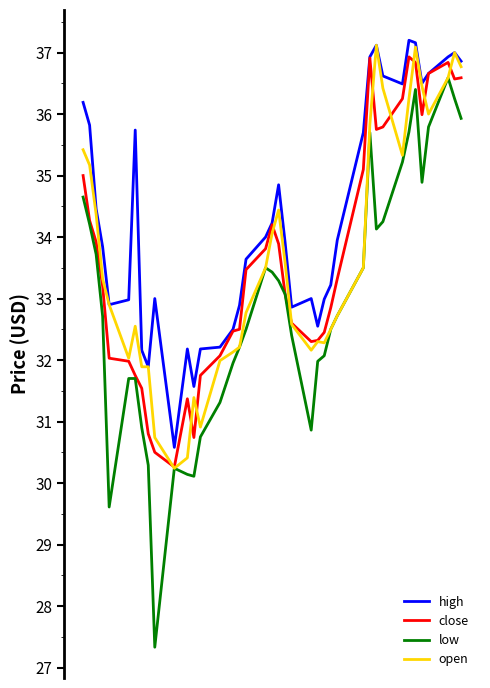

What is the smallest value displayed?

27.3